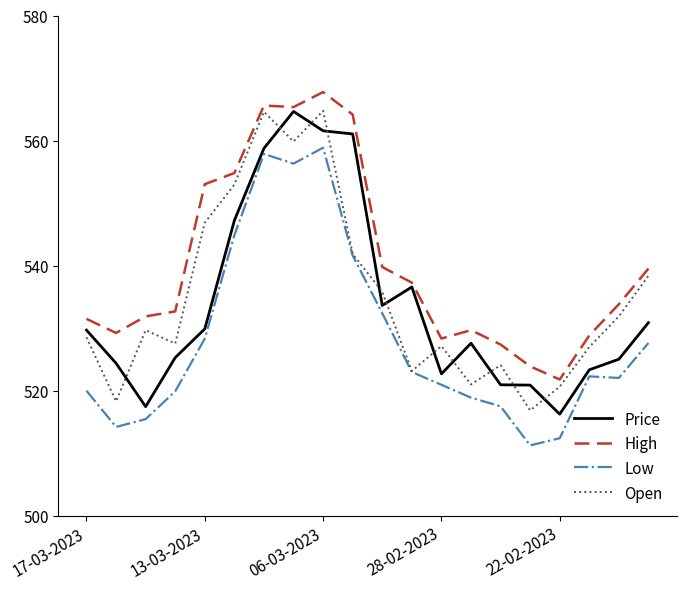

What is the maximum value for High?

567.9